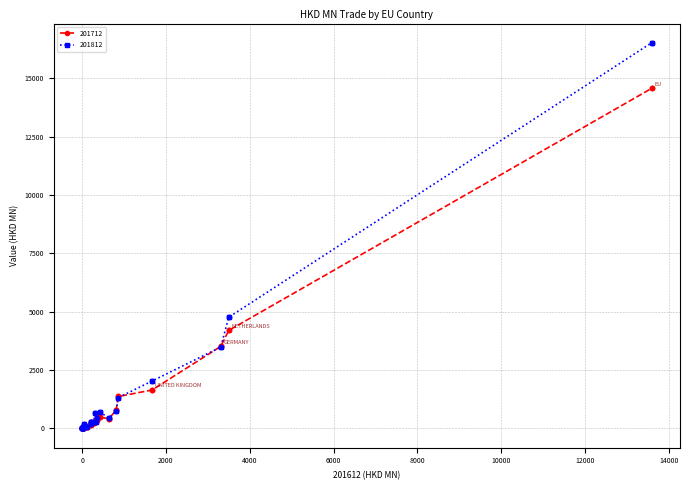

Which series has the largest range (max minus min)?

201812